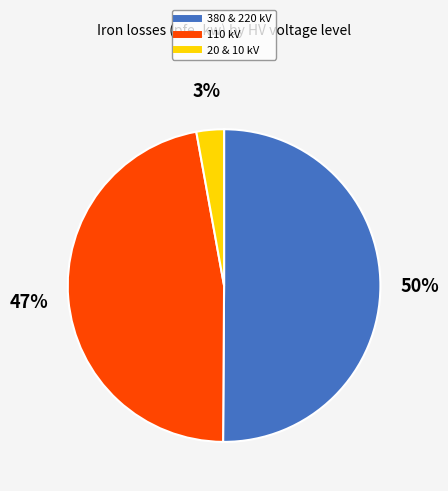

To the nearest percent, what is the average slice percentage?

33%